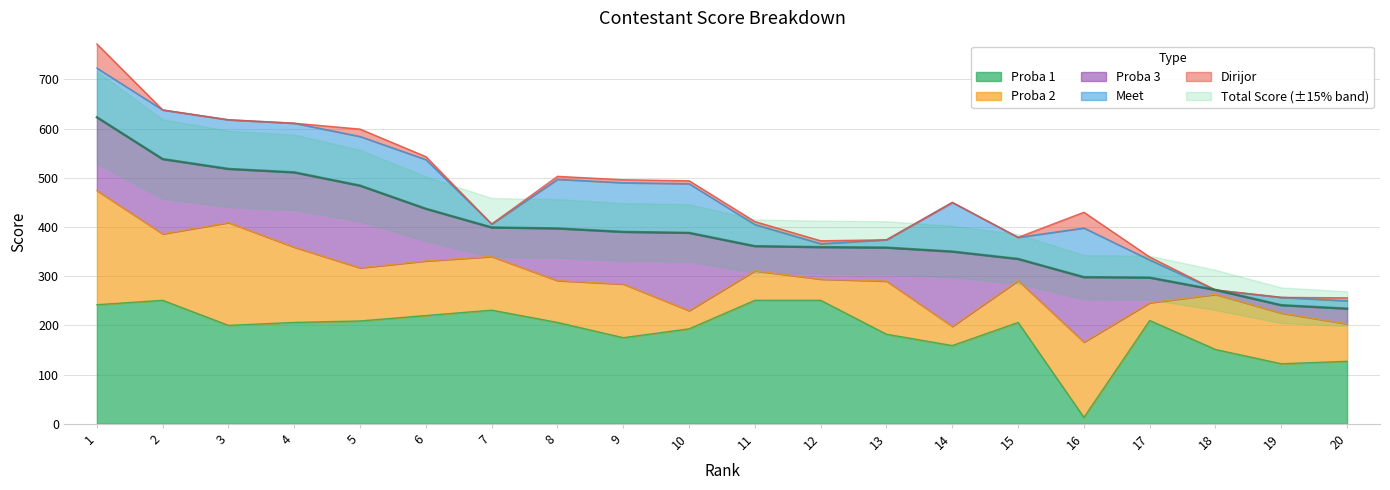

True or false: Dirijor and Proba 3 intersect in this chart.

False